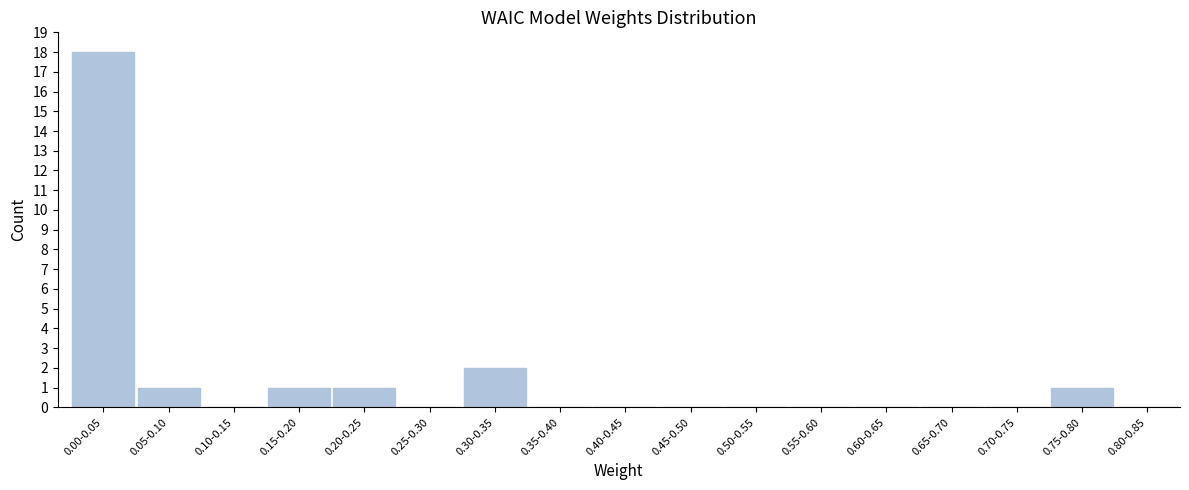

Reading left to right, what are all the values shown in this chart?

0.00-0.05=18	0.05-0.10=1	0.10-0.15=0	0.15-0.20=1	0.20-0.25=1	0.25-0.30=0	0.30-0.35=2	0.35-0.40=0	0.40-0.45=0	0.45-0.50=0	0.50-0.55=0	0.55-0.60=0	0.60-0.65=0	0.65-0.70=0	0.70-0.75=0	0.75-0.80=1	0.80-0.85=0